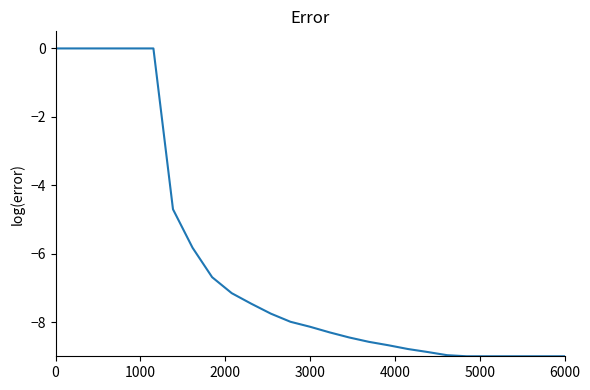

What is the minimum value shown in the chart?

-9.0